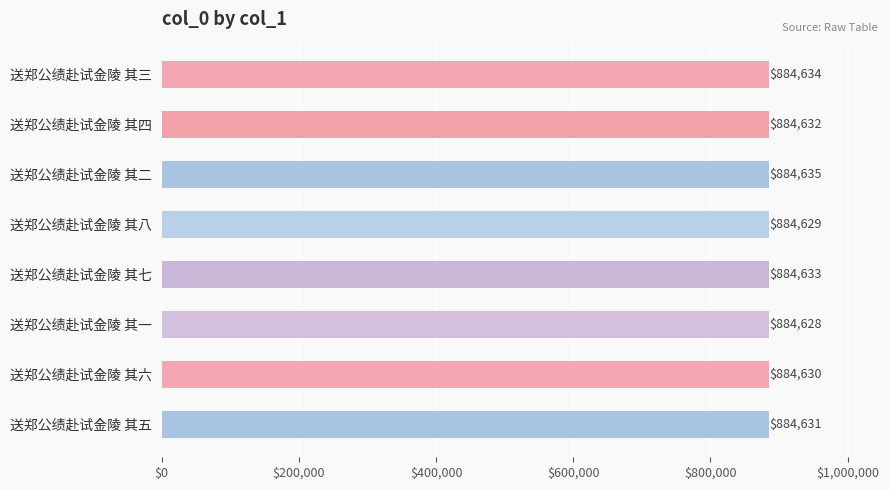

What is the greatest value displayed?

884635